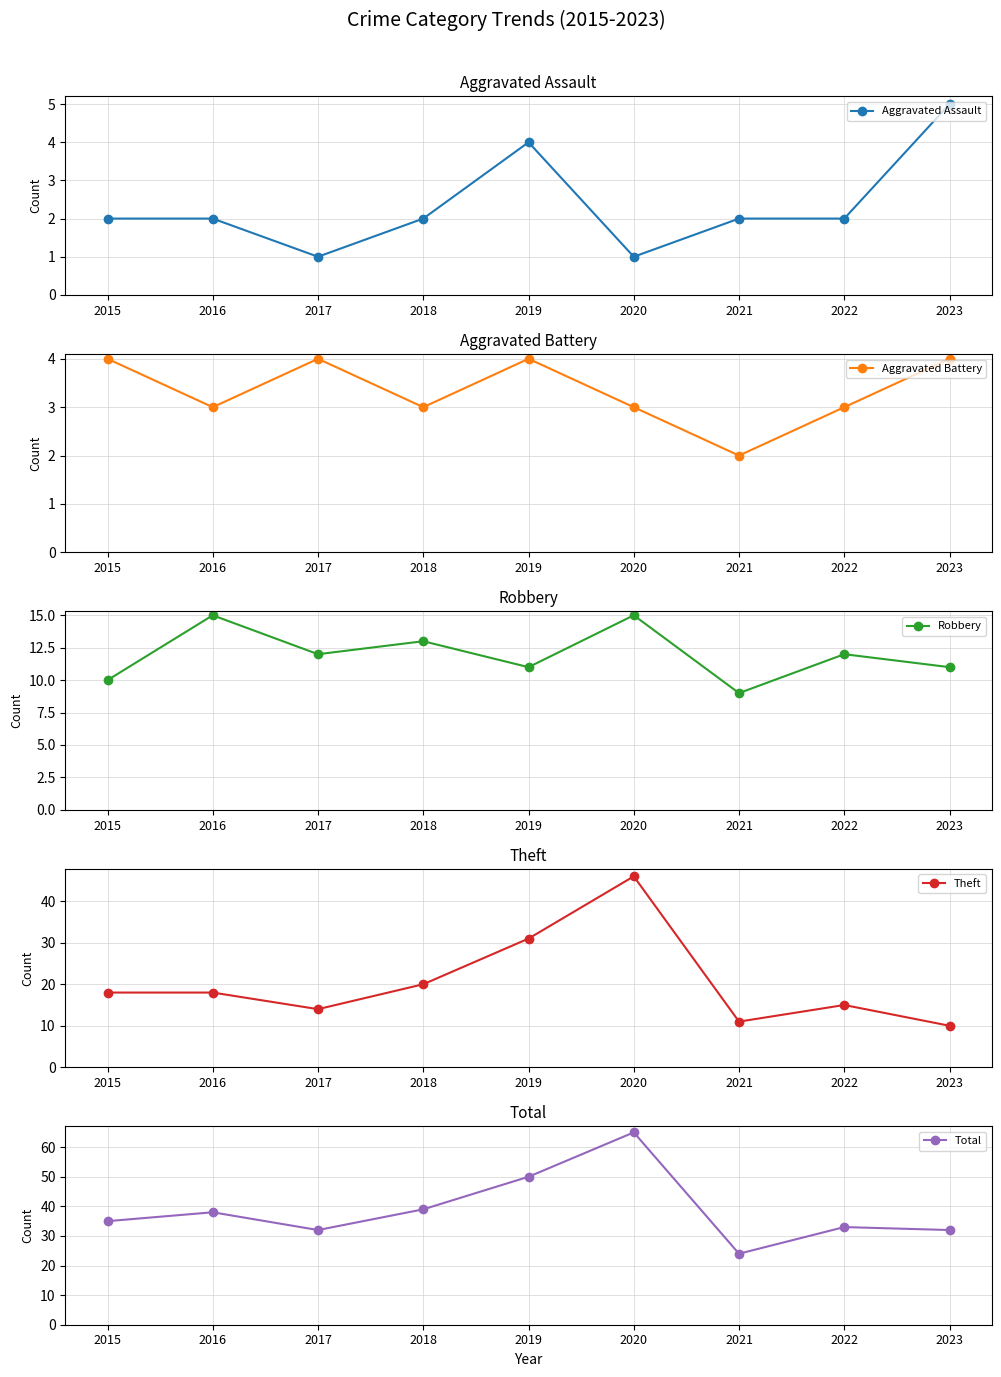

Reading left to right, what are all the values shown in this chart?

Aggravated Assault: 2015=2	2016=2	2017=1	2018=2	2019=4	2020=1	2021=2	2022=2	2023=5
Aggravated Battery: 2015=4	2016=3	2017=4	2018=3	2019=4	2020=3	2021=2	2022=3	2023=4
Robbery: 2015=10	2016=15	2017=12	2018=13	2019=11	2020=15	2021=9	2022=12	2023=11
Theft: 2015=18	2016=18	2017=14	2018=20	2019=31	2020=46	2021=11	2022=15	2023=10
Total: 2015=35	2016=38	2017=32	2018=39	2019=50	2020=65	2021=24	2022=33	2023=32